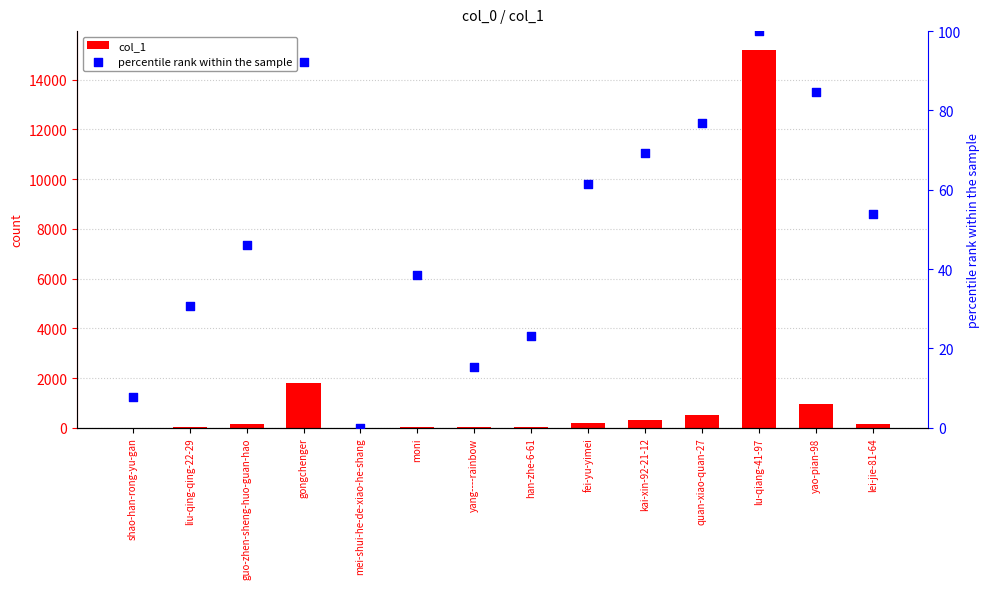

Which series has the largest total across all categories?

col_1